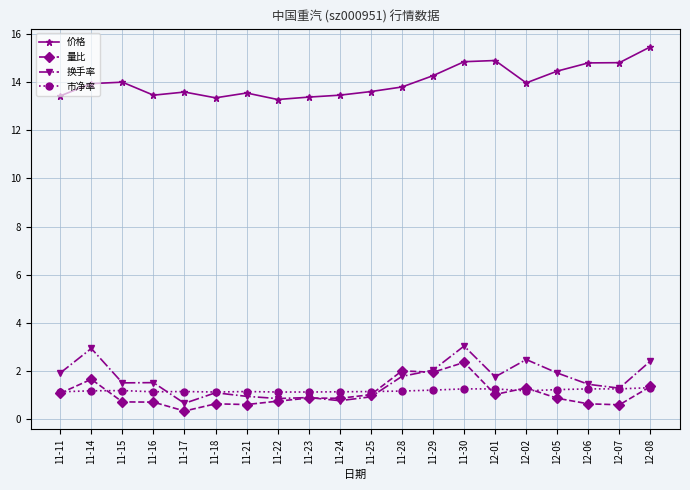

What is the greatest value displayed?

15.5